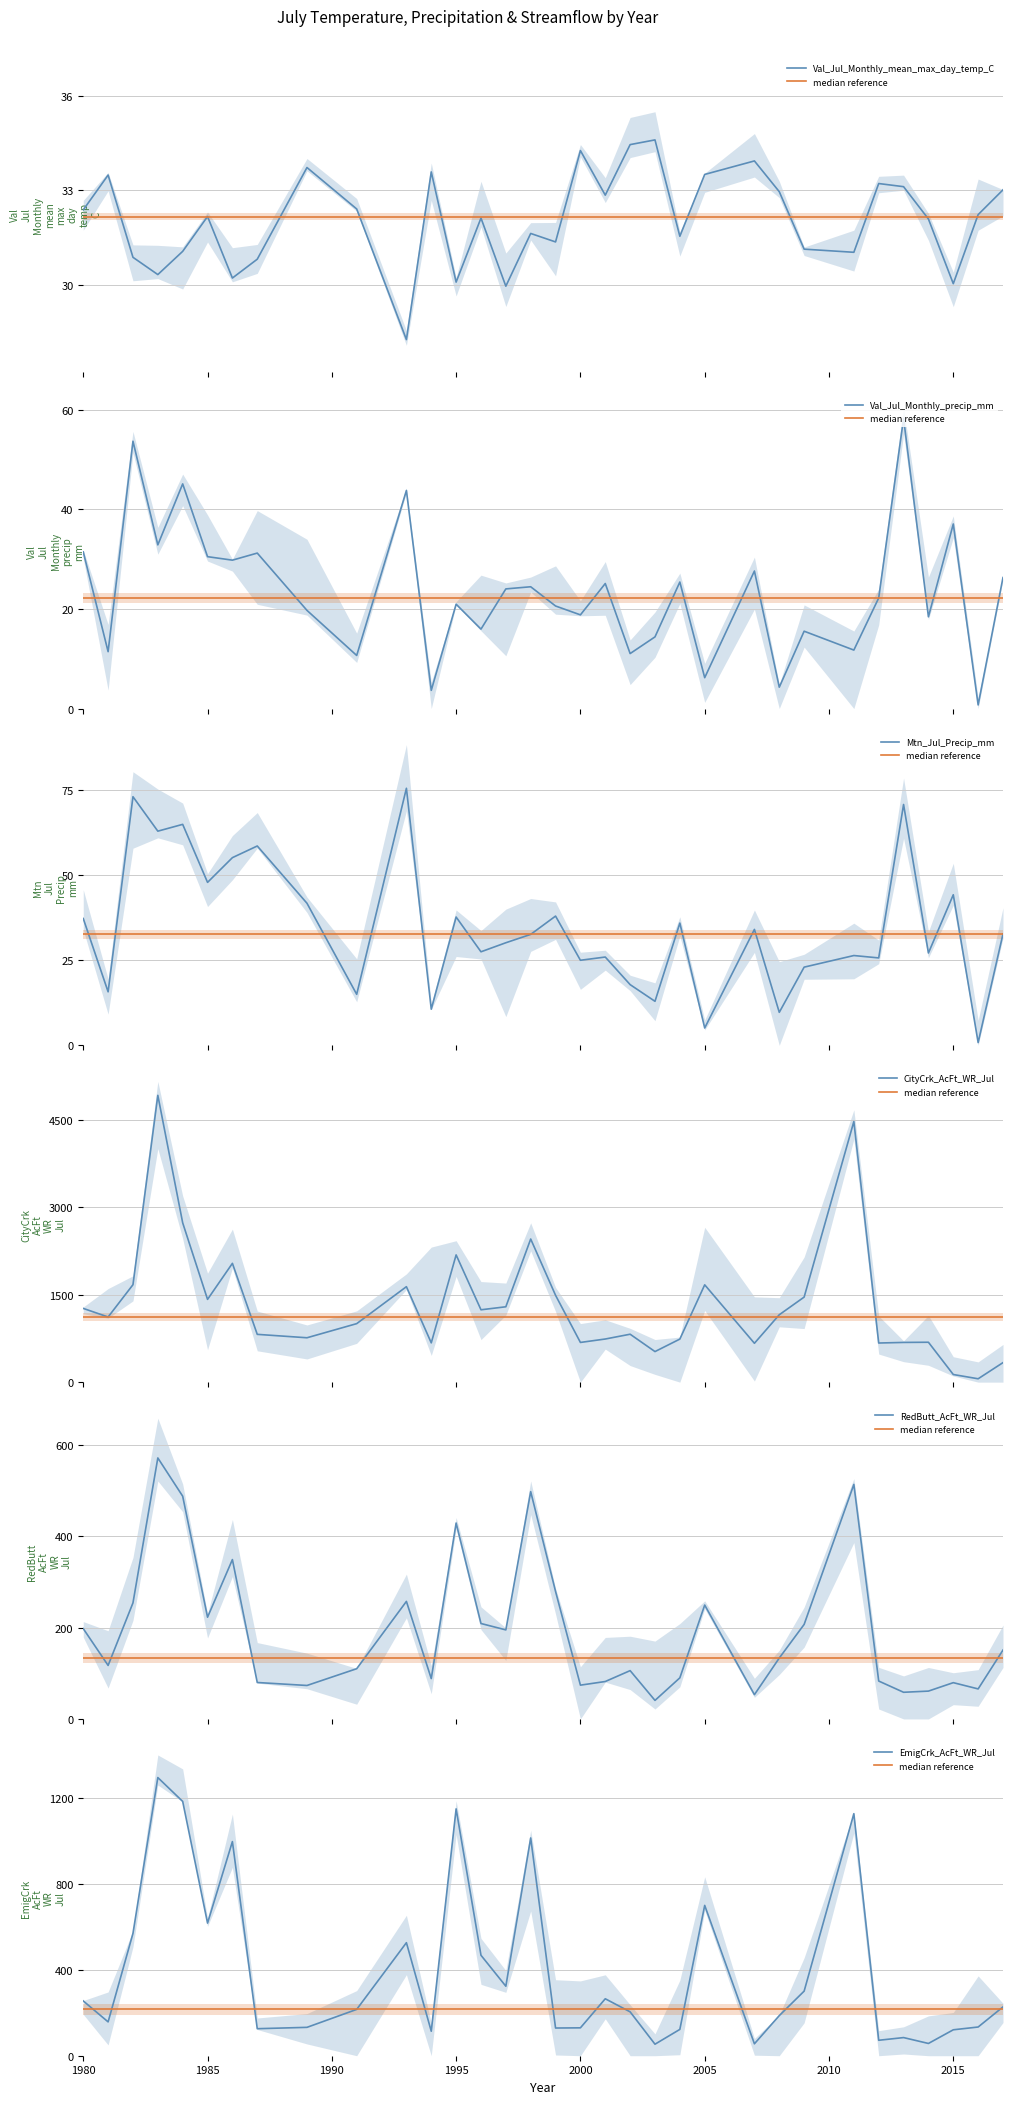

True or false: EmigCrk_AcFt_WR_Jul and Val_Jul_Monthly_precip_mm cross at least once.

False